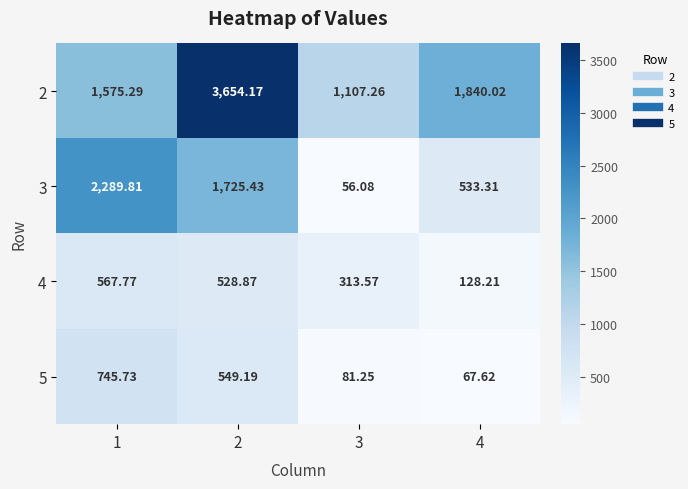

Is the value of 3 at 4 greater than the value of 2 at 4?

No